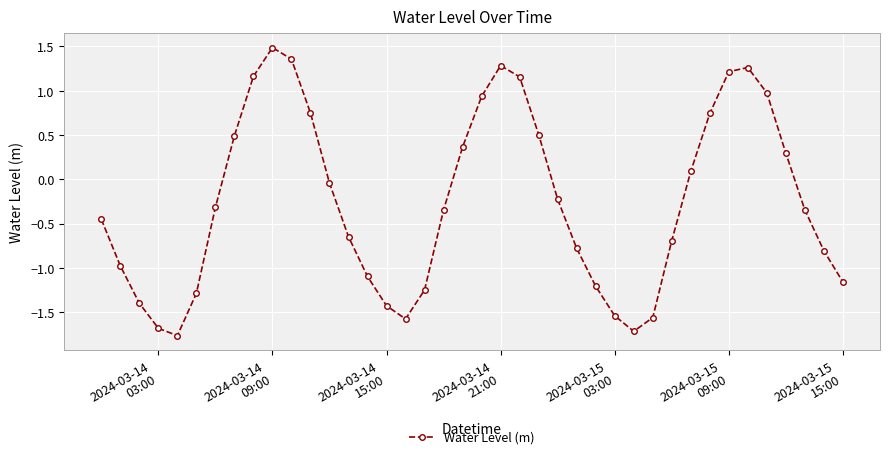

What is the value of the 10th point from the left?

1.5